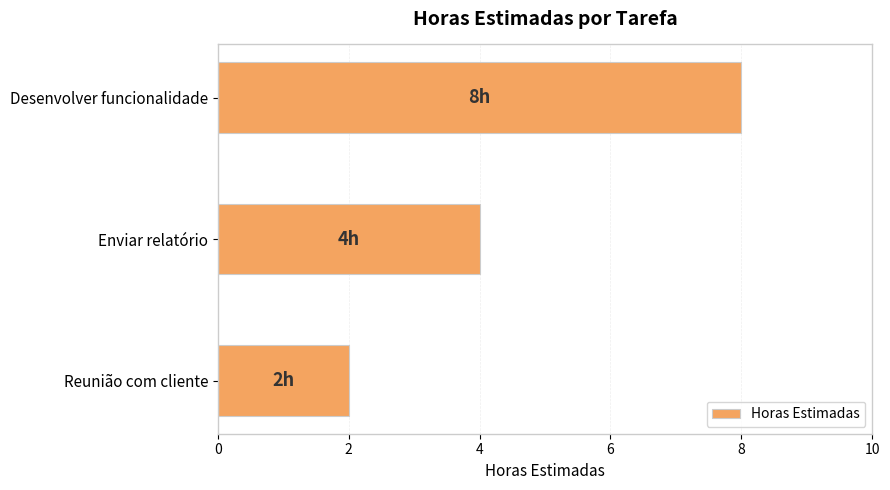

Which has a higher value, Enviar relatório or Reunião com cliente?

Enviar relatório